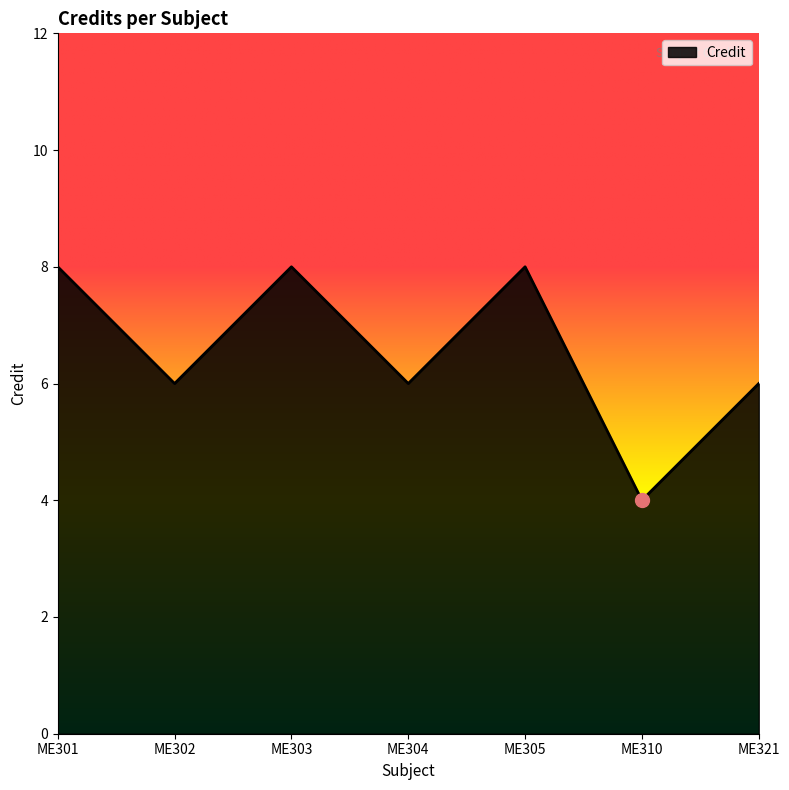

Which has a higher value, ME301 or ME304?

ME301